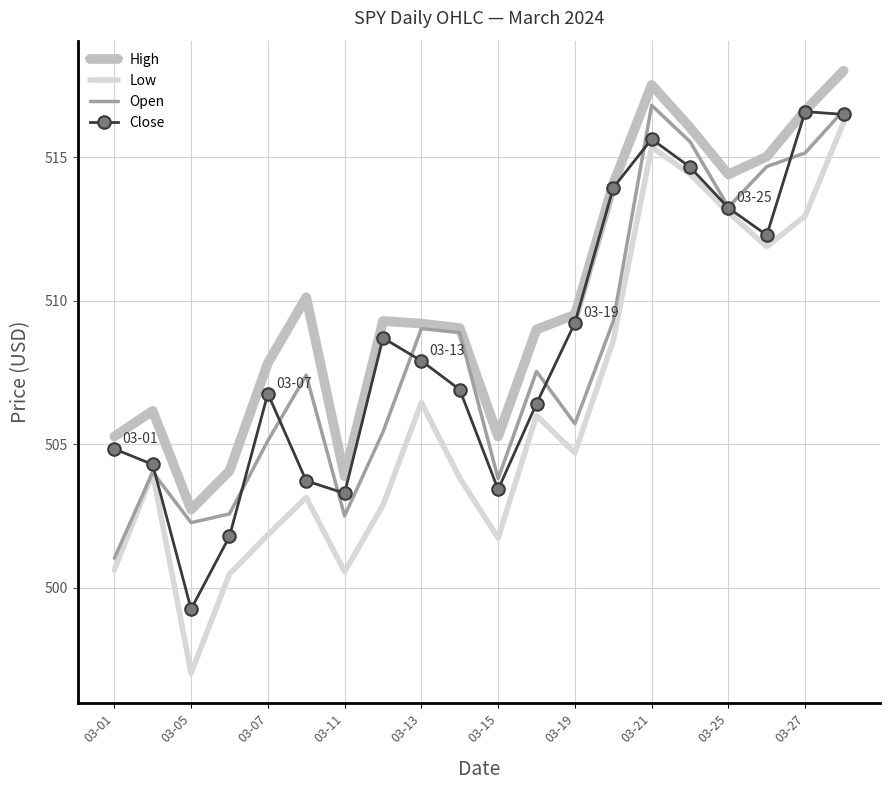

Which series has the widest spread of values?

Low